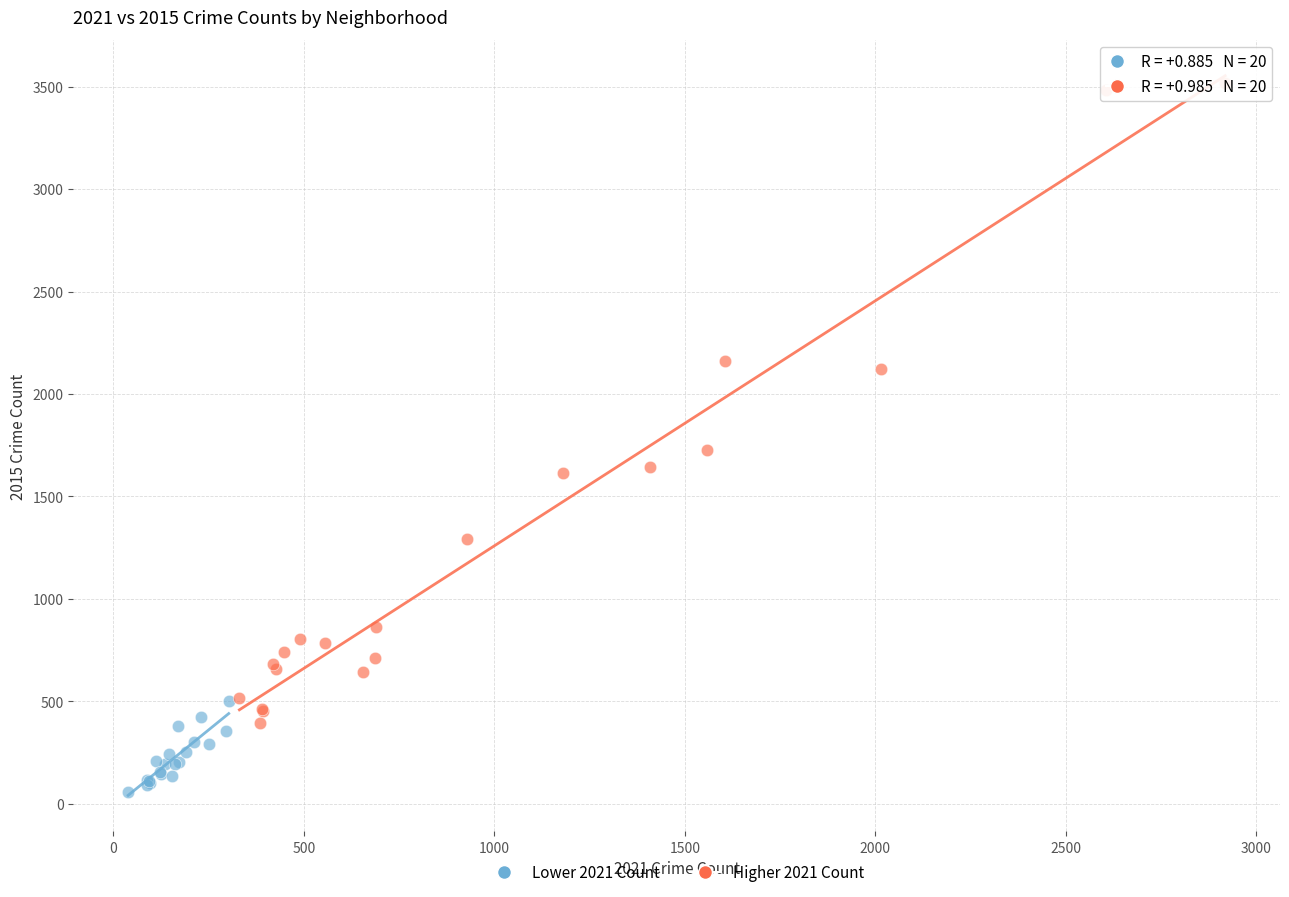

Which series reaches the maximum Y coordinate?

Higher 2021 Count